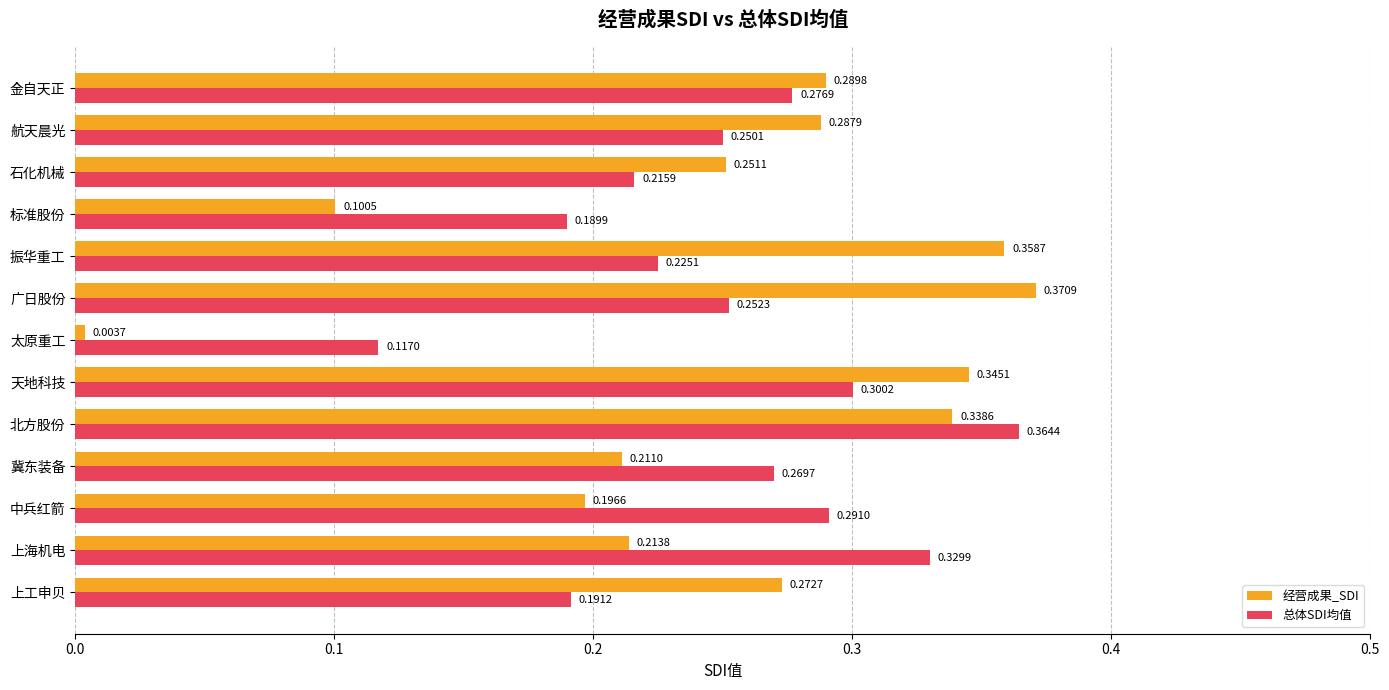

Which label corresponds to the largest value in the chart?

广日股份